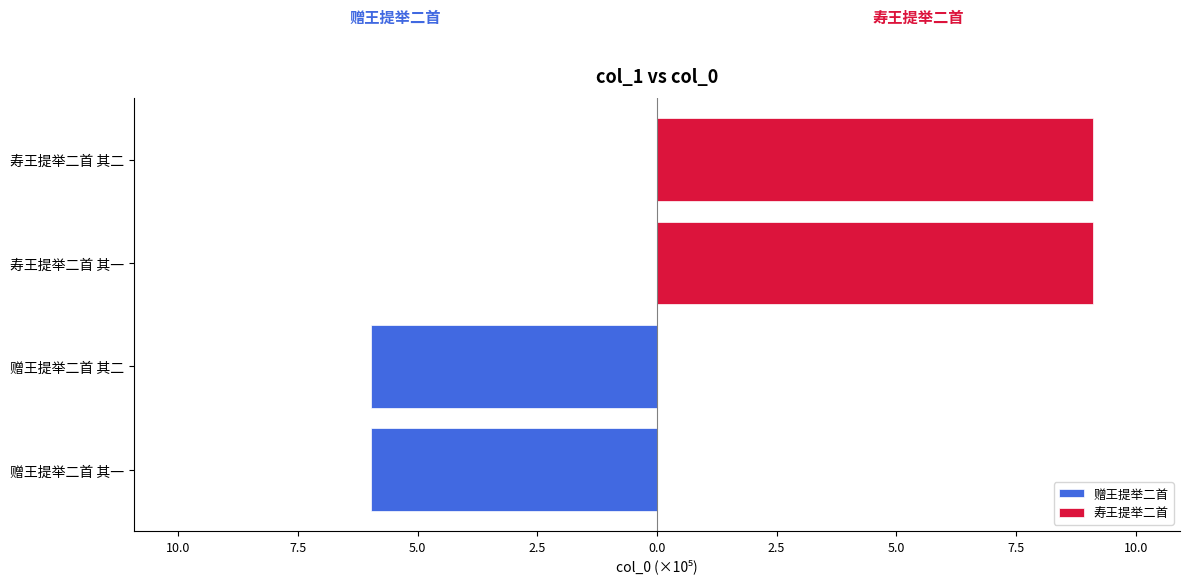

Rank the series at 12.5 from highest to lowest value.

寿王提举二首, 赠王提举二首